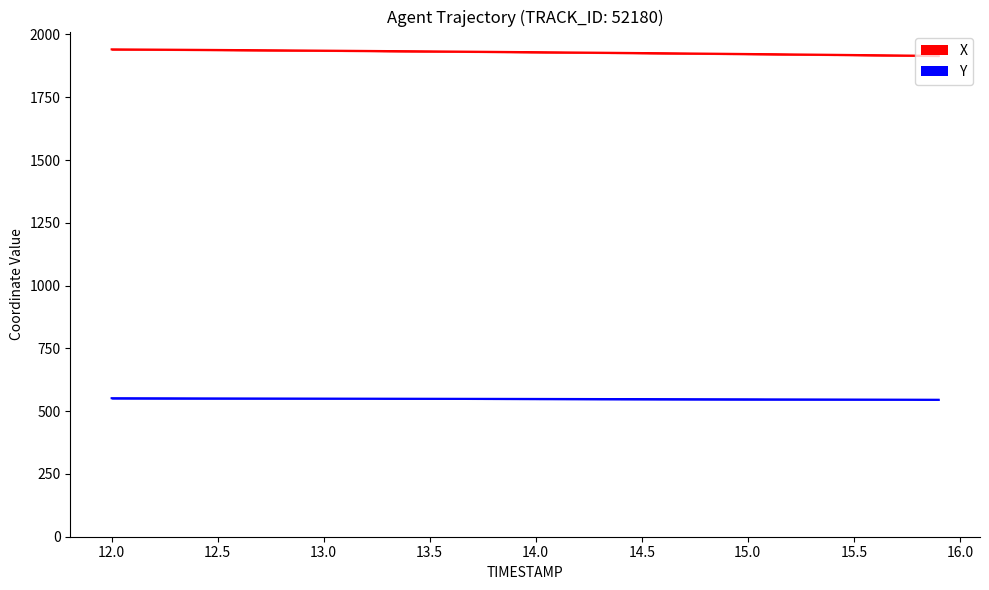

True or false: X has more than 1 interior local peaks.

False